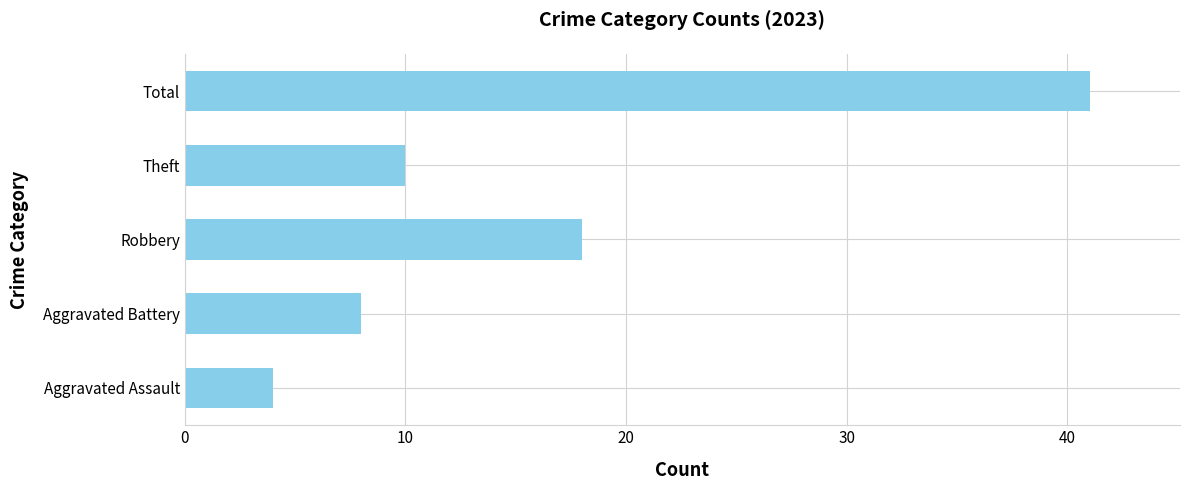

What is the change in value from Robbery to Total?

+23